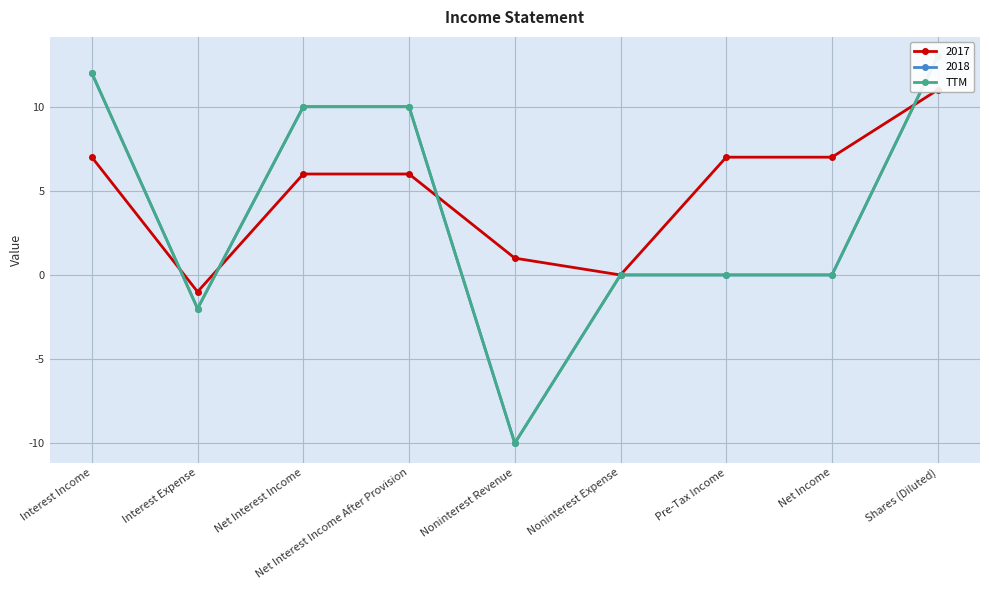

List the labels in order of value, largest first.

Shares (Diluted), Interest Income, Net Interest Income, Net Interest Income After Provision, Noninterest Expense, Pre-Tax Income, Net Income, Interest Expense, Noninterest Revenue